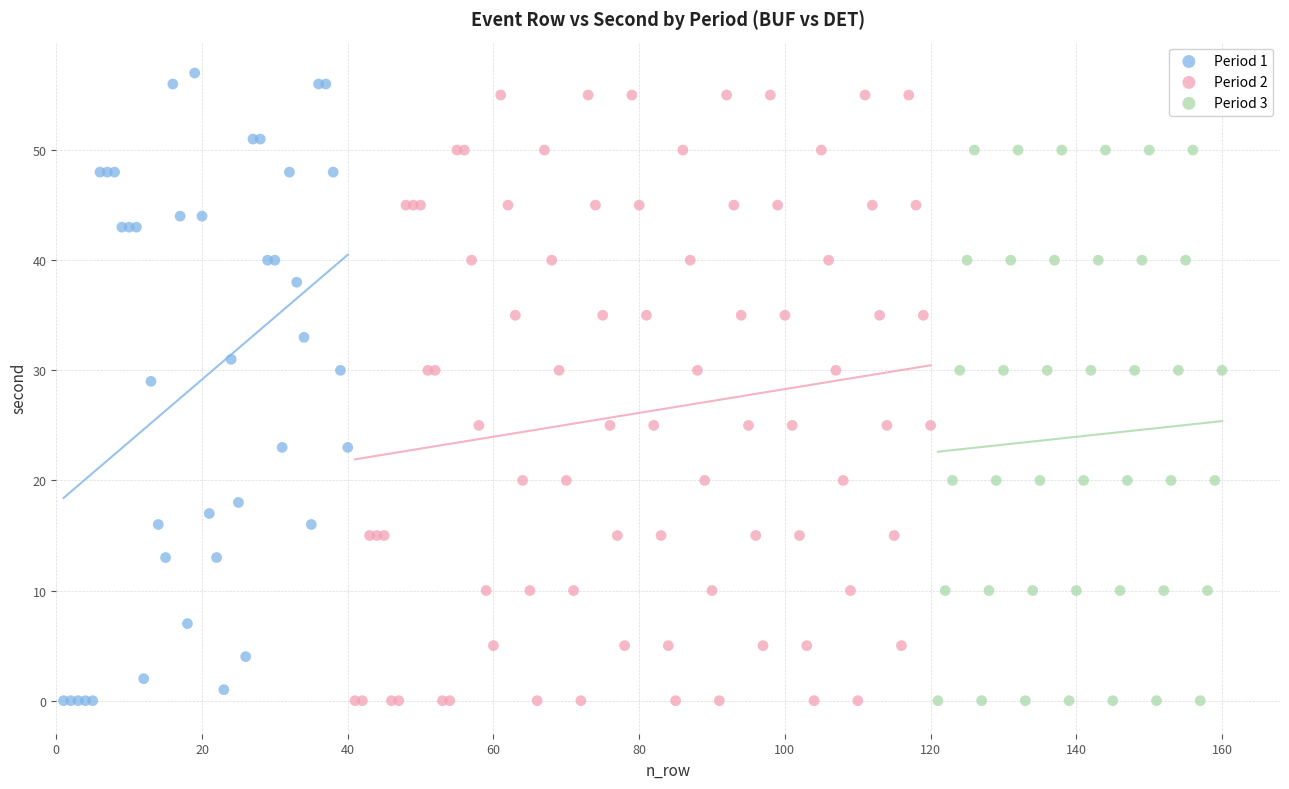

What are all the series names shown in the legend?

Period 1, Period 2, Period 3